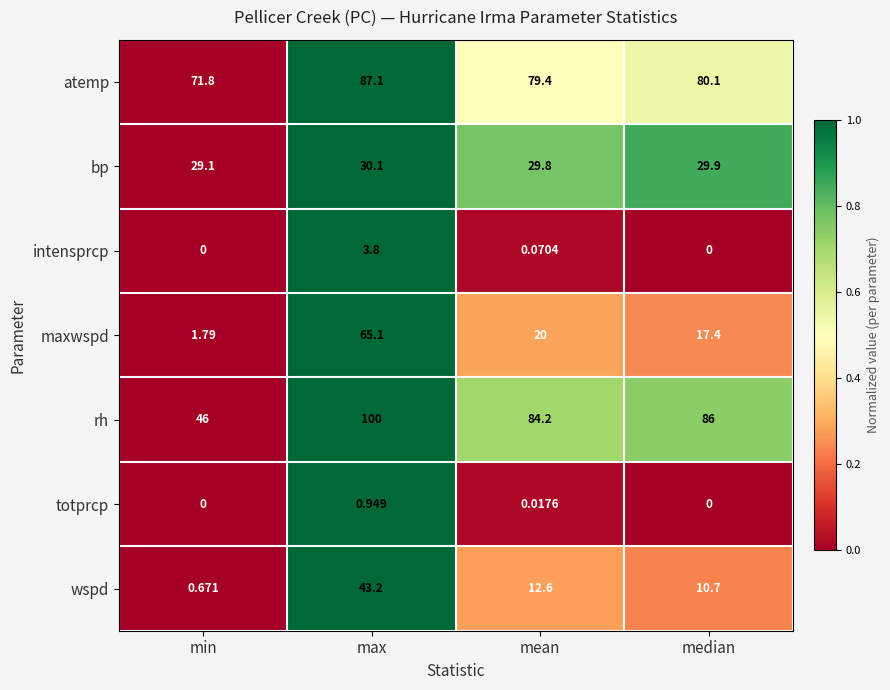

At which label is rh closest to 73?

mean